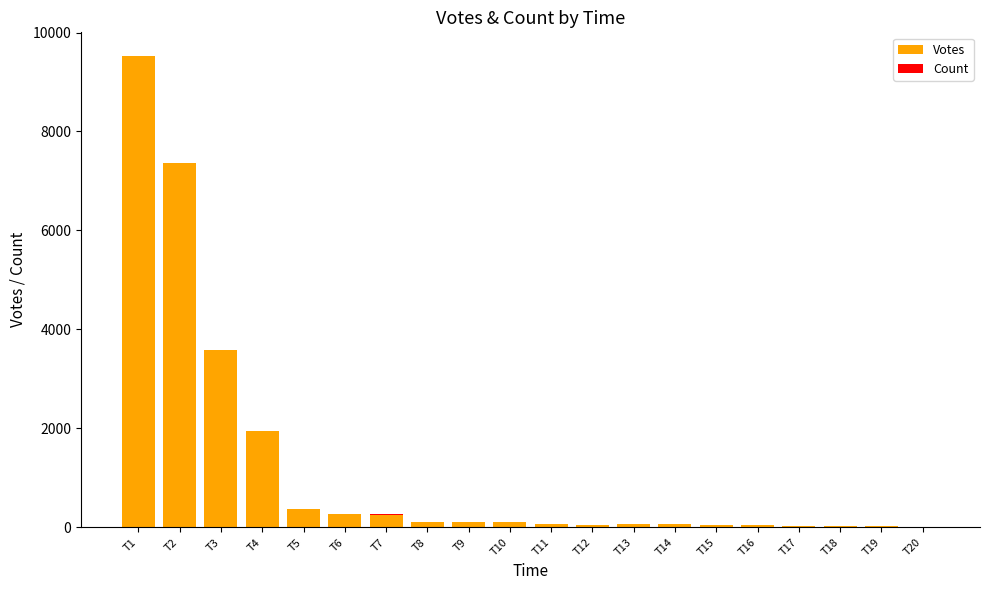

What is the sum of all Votes values?

24050